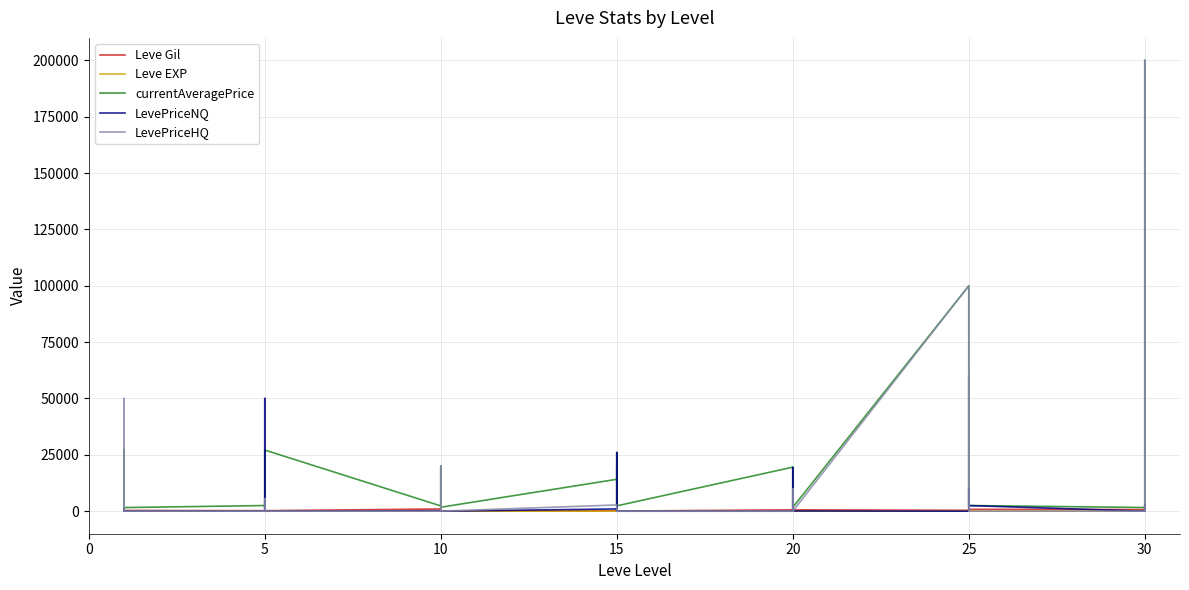

Rank the series at 25 from highest to lowest value.

currentAveragePrice, Leve Gil, LevePriceNQ, LevePriceHQ, Leve EXP